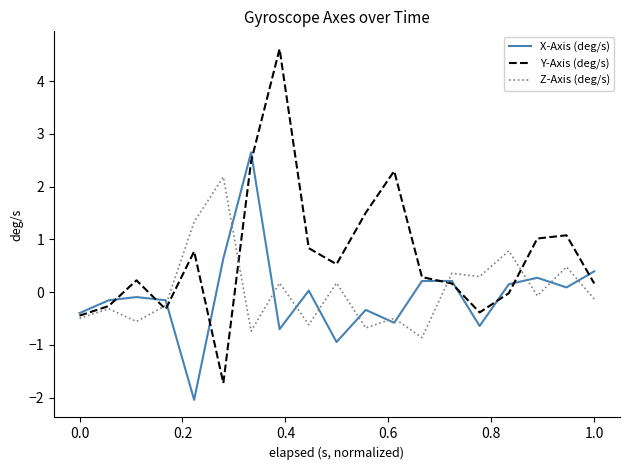

What is the sum of all X-Axis (deg/s) values?

-1.4